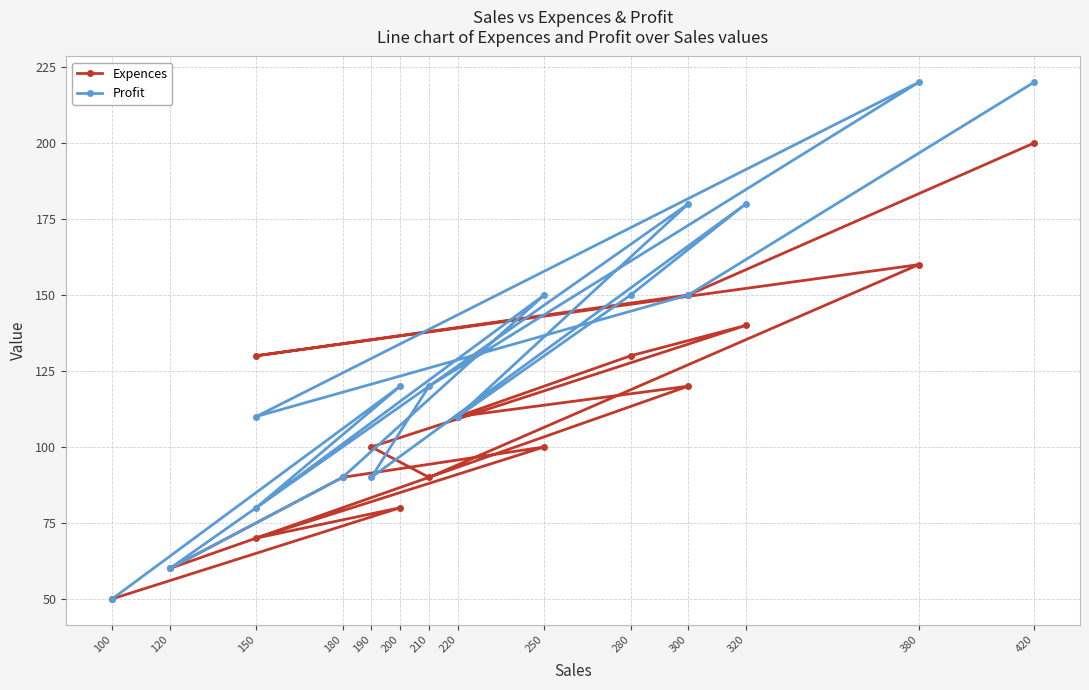

What is the sum of all Expences values?

1780